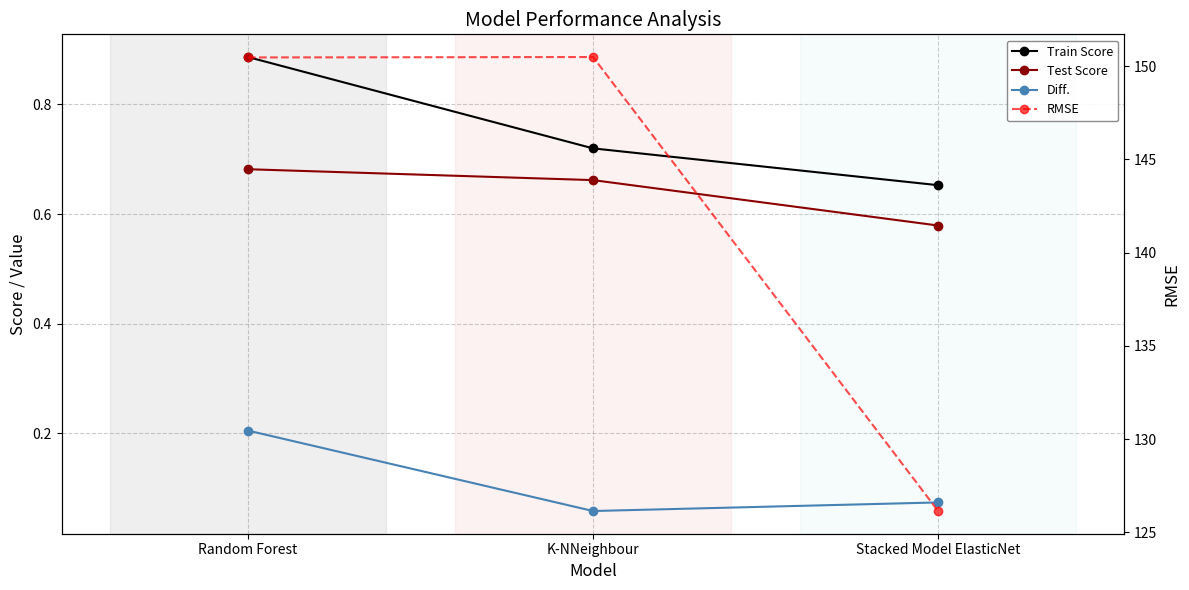

What is the difference between the maximum and second lowest values in the Train Score series?

0.2